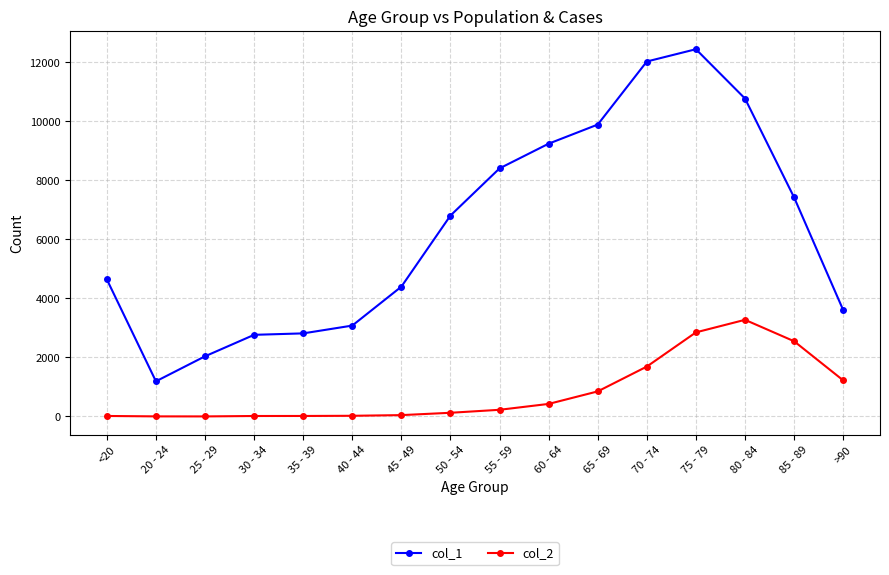

What is the value of the col_1 point at the 4th from the left?

2765